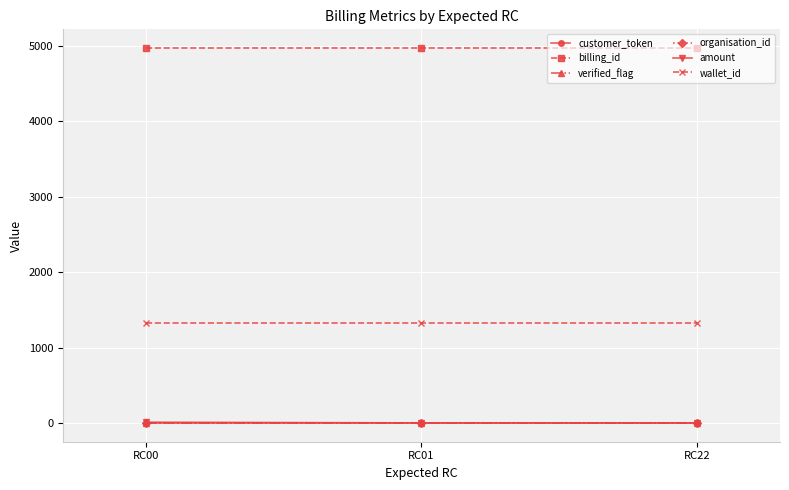

Which series has the largest total across all categories?

billing_id